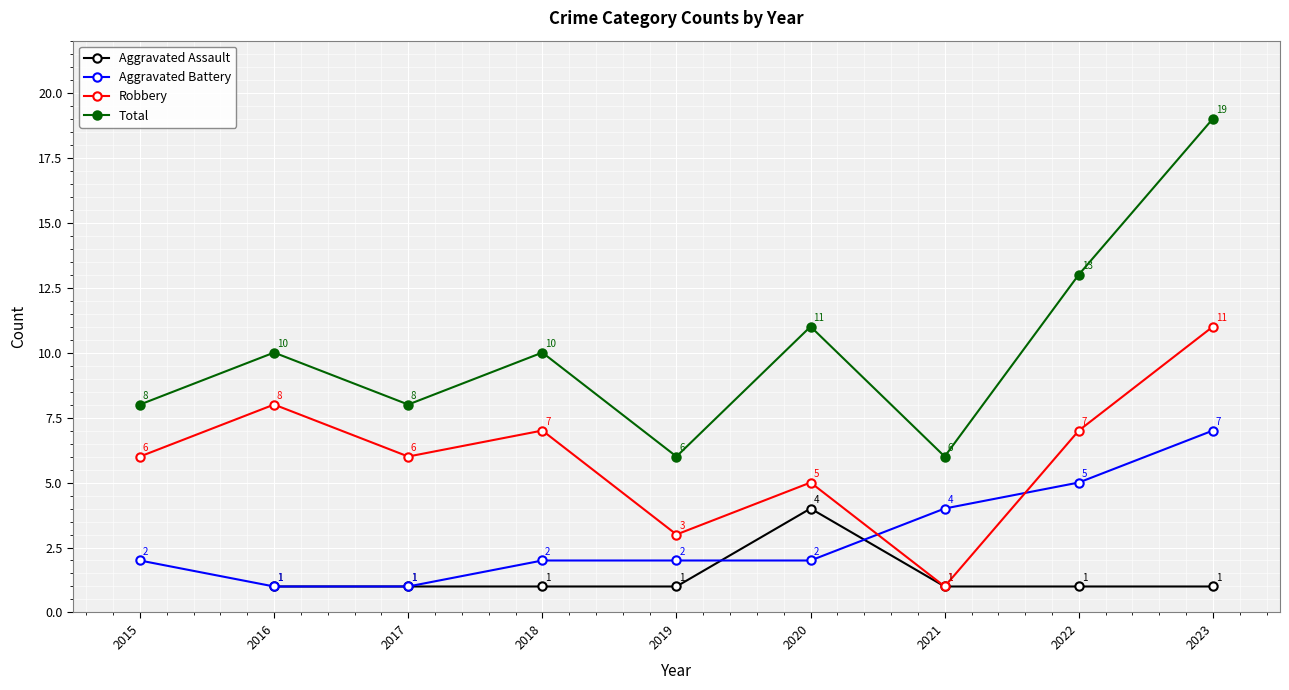

What is the value of the Aggravated Assault point at the 9th from the left?

1.0